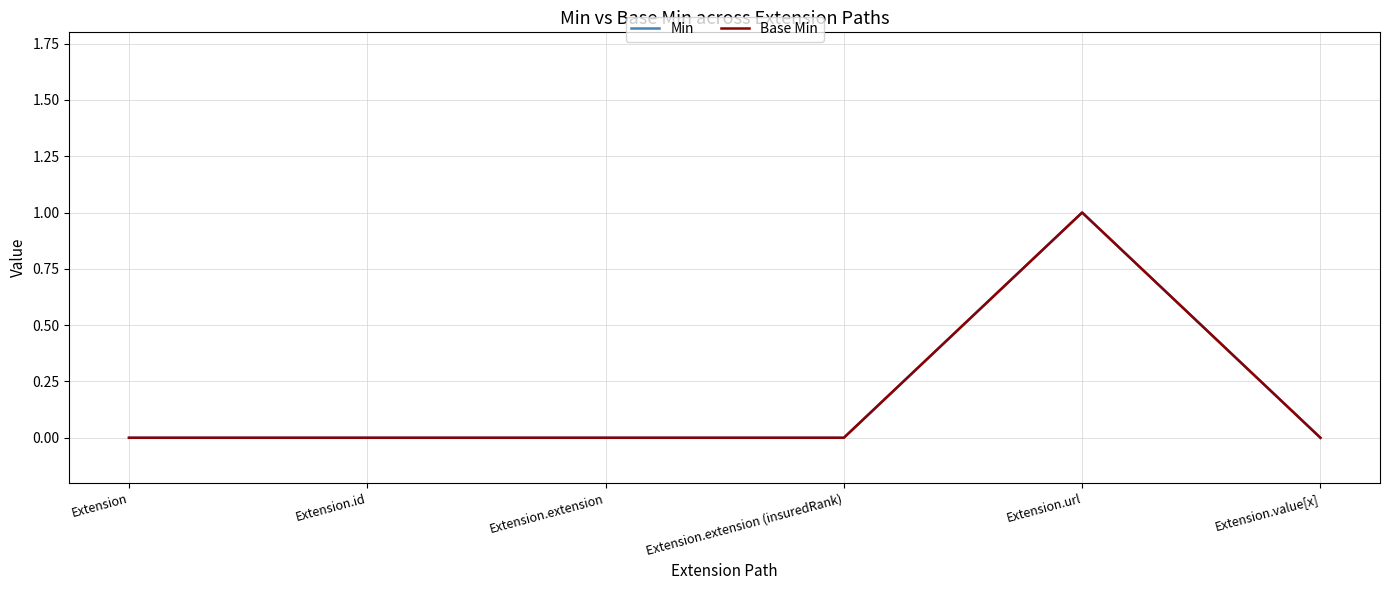

Where is Min nearest to the value 0?

Extension